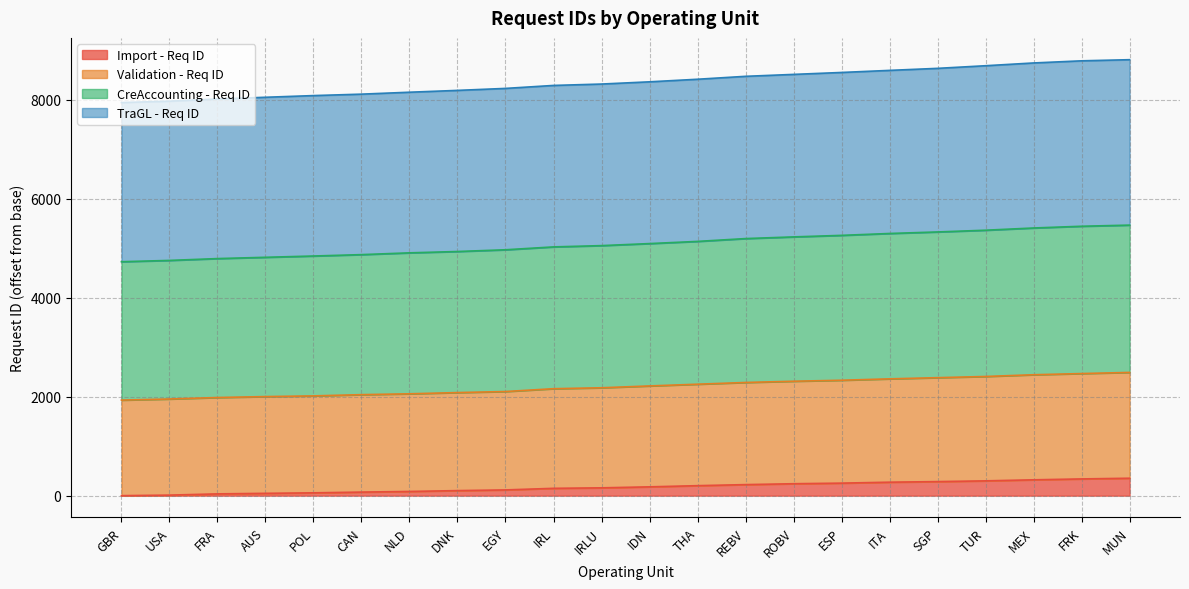

What is the total value across all series at ITA?

8589